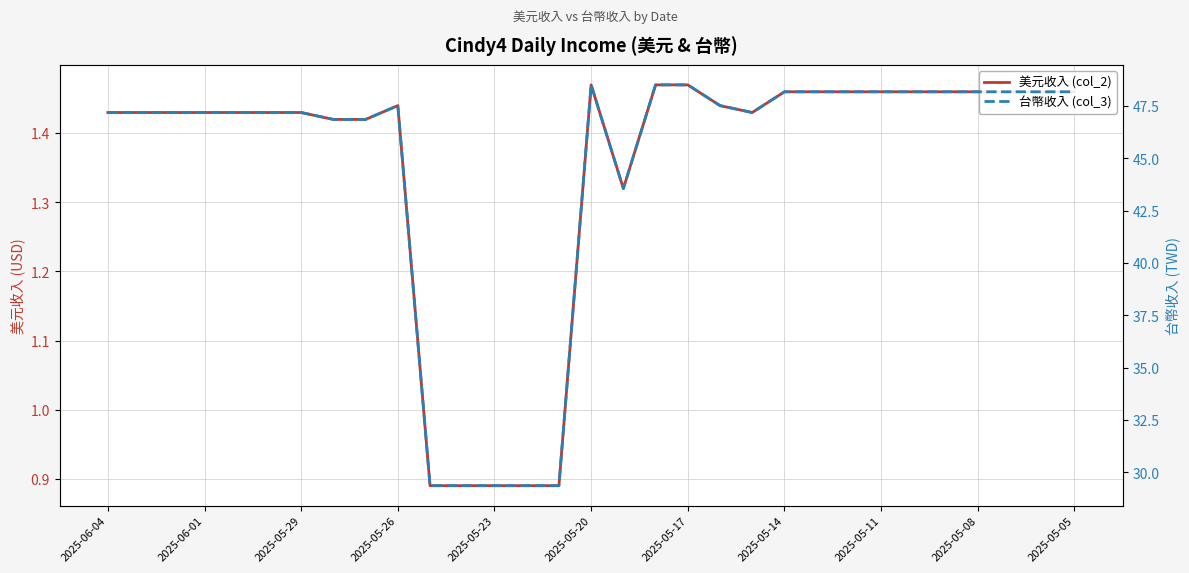

True or false: 美元收入 (col_2) and 台幣收入 (col_3) cross at least once.

False